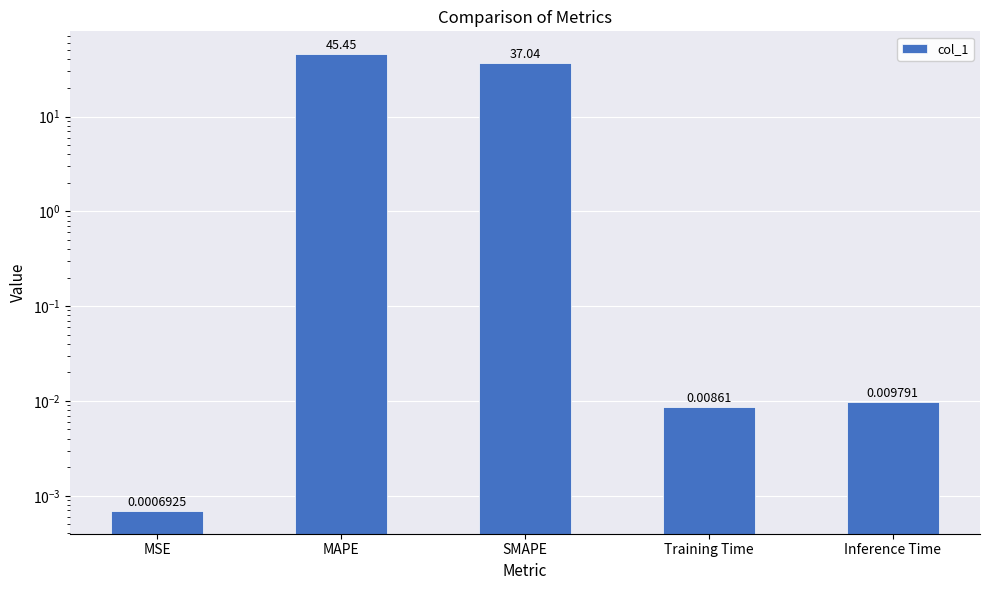

What is the label of the 5th bar from the left?

Inference Time